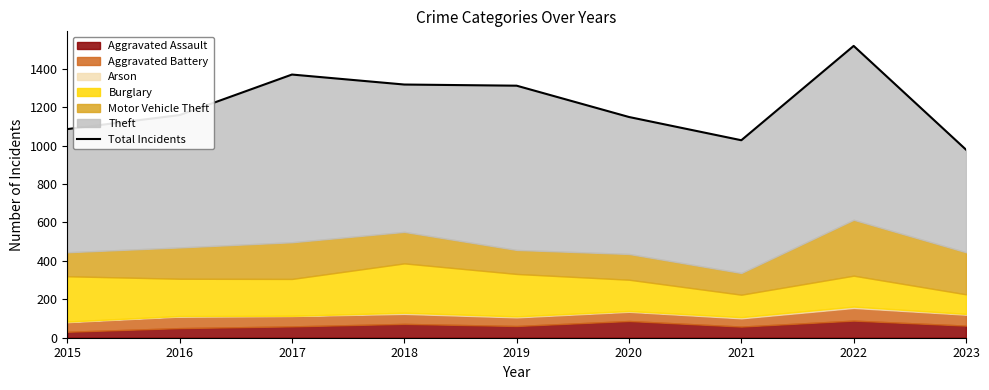

Rank the categories by value from highest to lowest.

2022, 2017, 2018, 2019, 2016, 2020, 2015, 2021, 2023